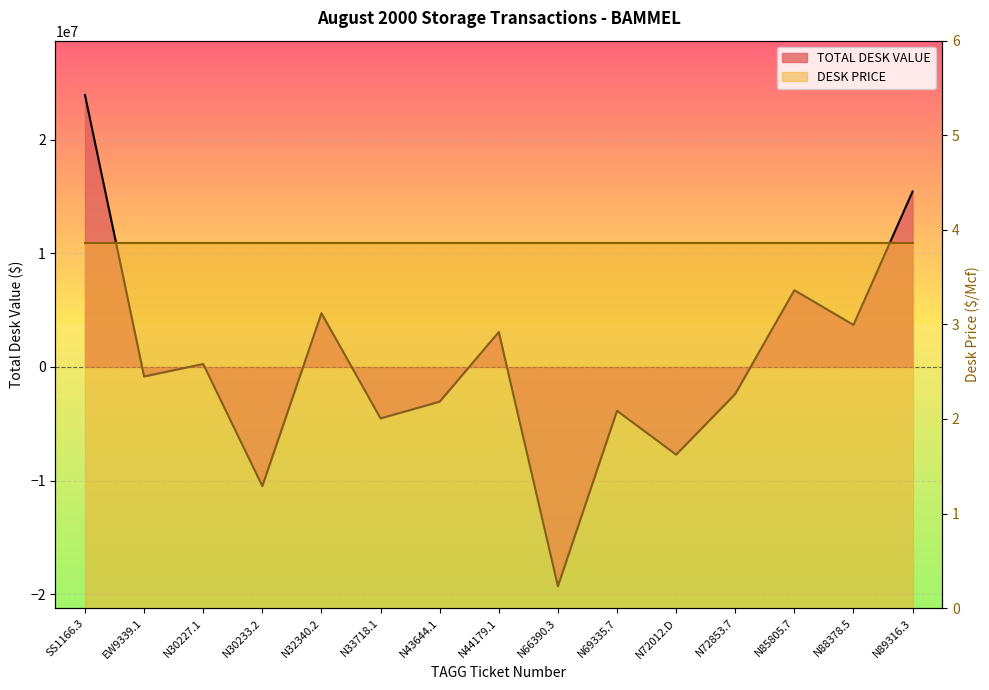

Does the chart display data point markers on the line(s)?

No